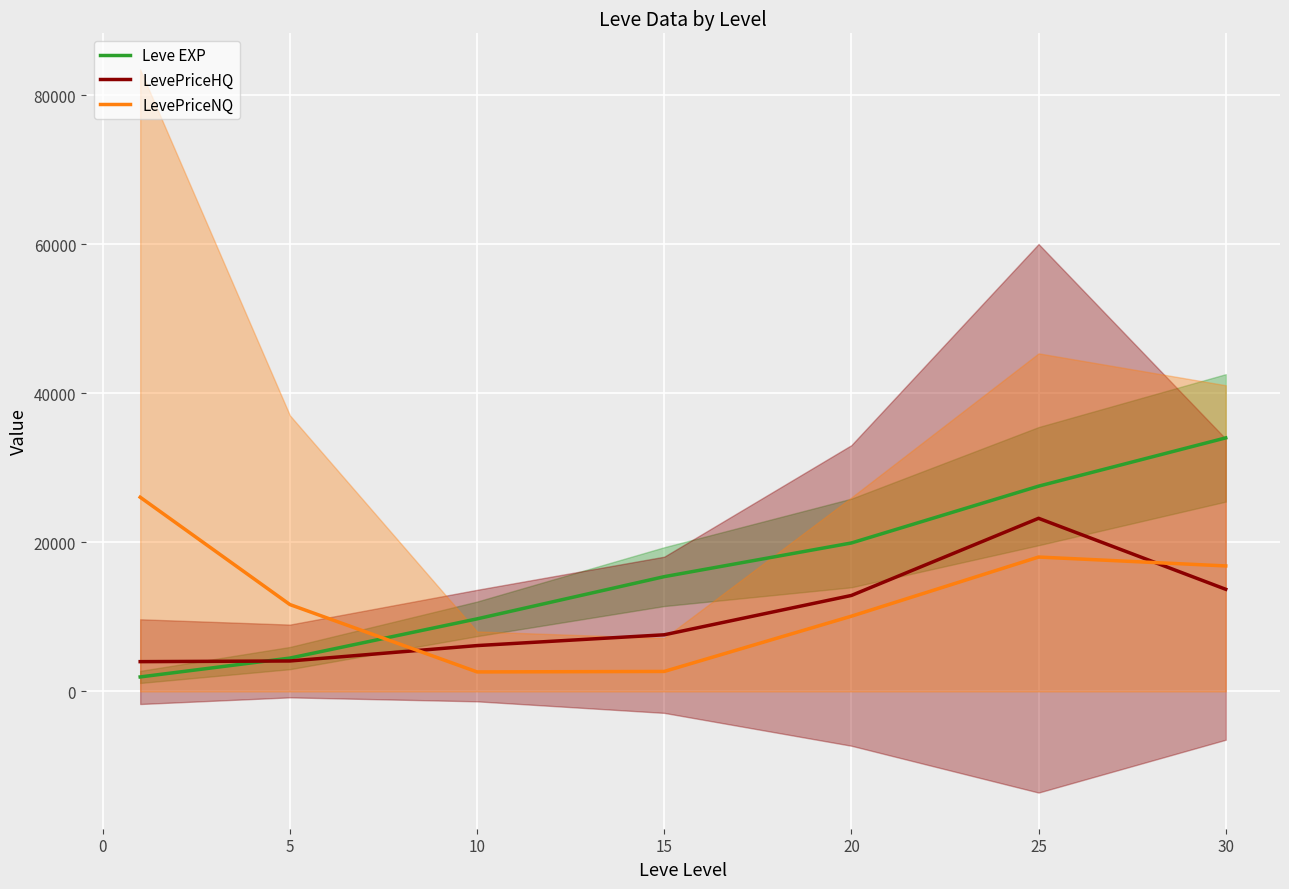

Reading left to right, transcribe all the data shown in this chart.

Leve EXP: 1945.4	4474.5	9737.7	15401.4	19919.3	27542.1	34018.9
LevePriceHQ: 3996.2	4085.8	6151.9	7599.7	12878.2	23229.4	13705.8
LevePriceNQ: 26060.5	11655.4	2617.0	2681.8	10094.4	18031.2	16839.7